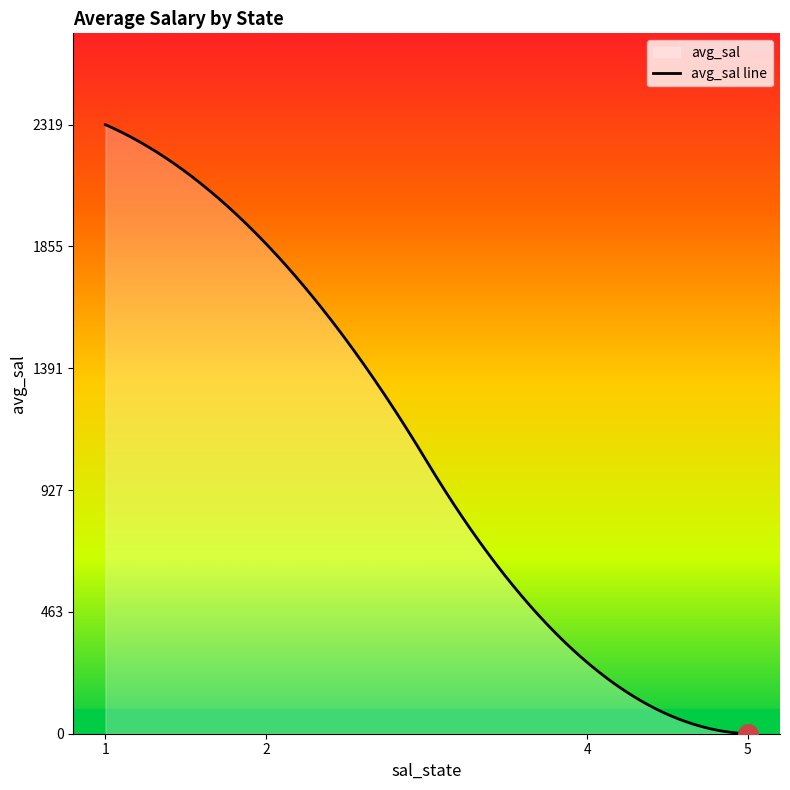

What is the difference between the maximum and minimum values?

2319.5